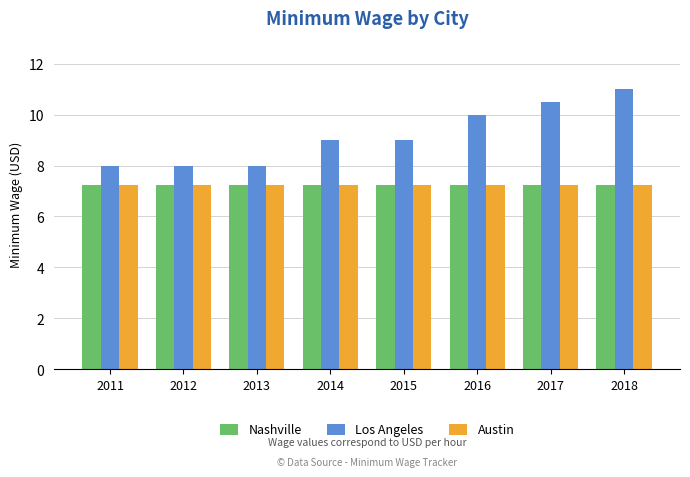

Which series has the widest spread of values?

Los Angeles